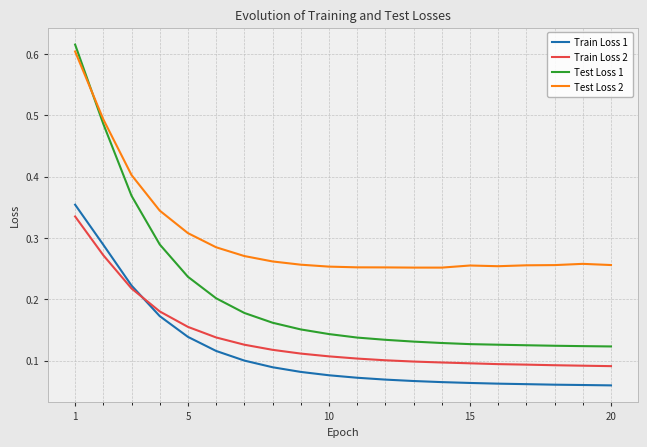

Which series has the widest spread of values?

Test Loss 1